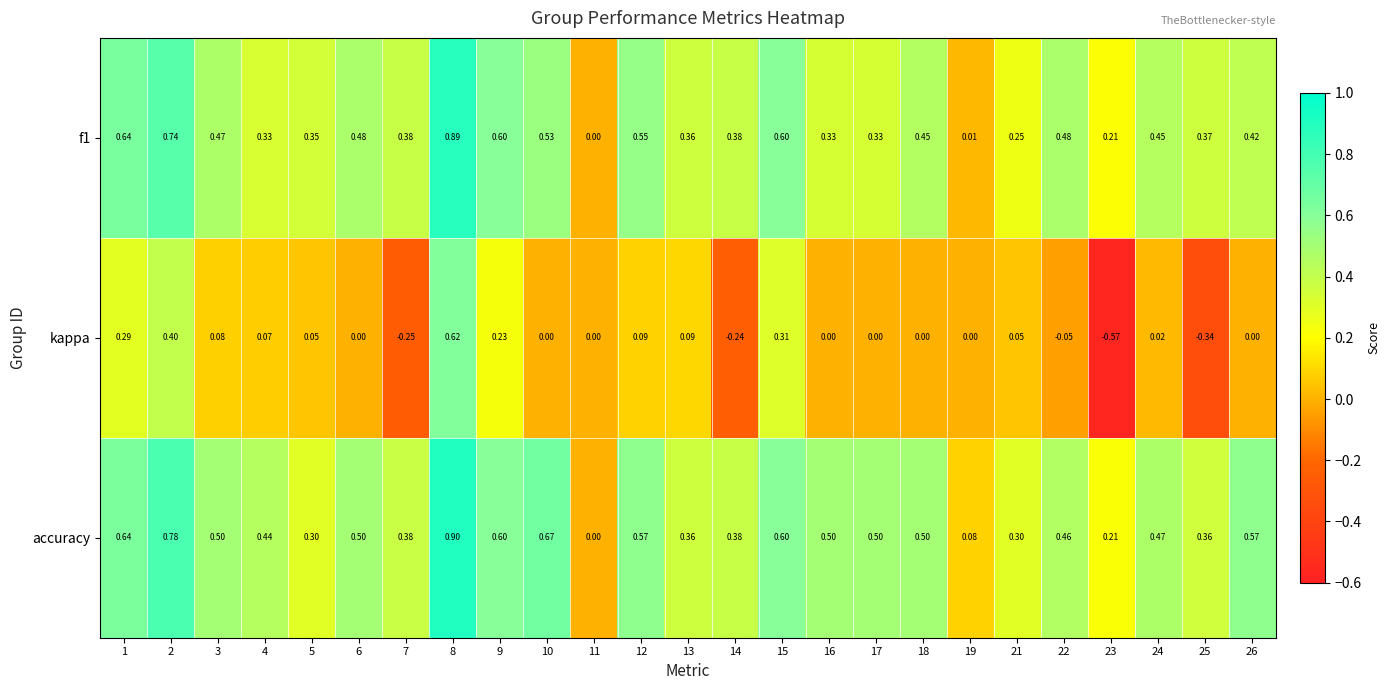

Which series has the largest total across all categories?

accuracy